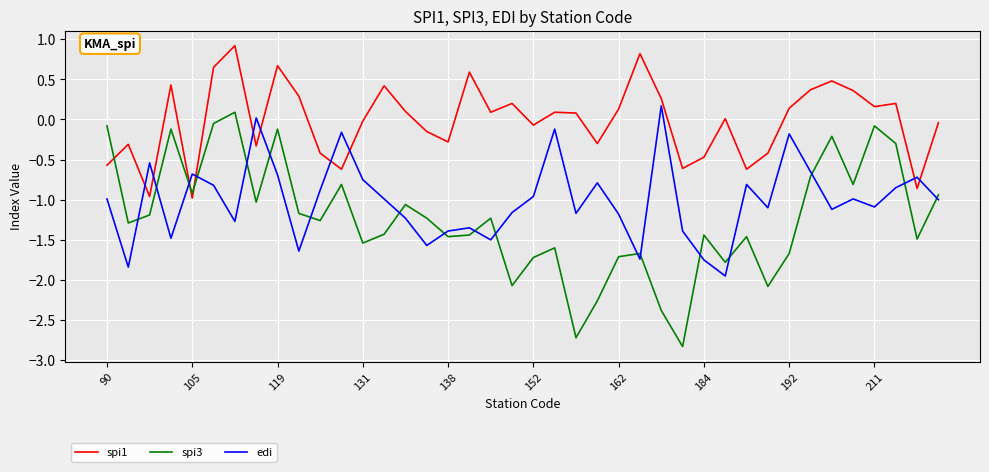

Which series has the largest total across all categories?

spi1